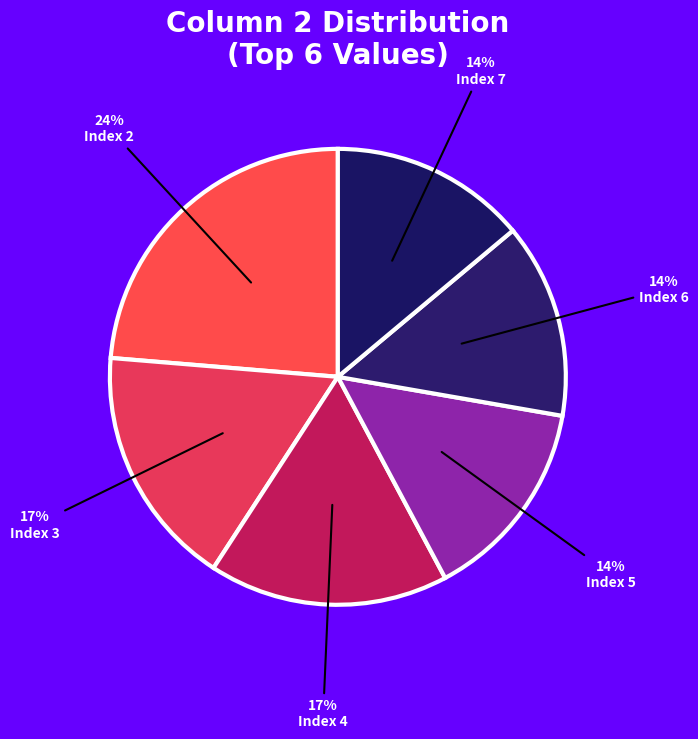

How many slices are in this pie chart?

6